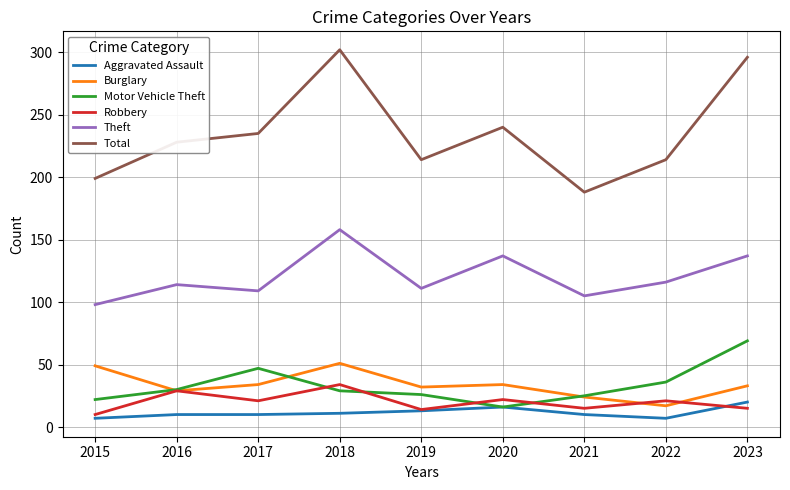

Which label corresponds to the largest value in the chart?

2018